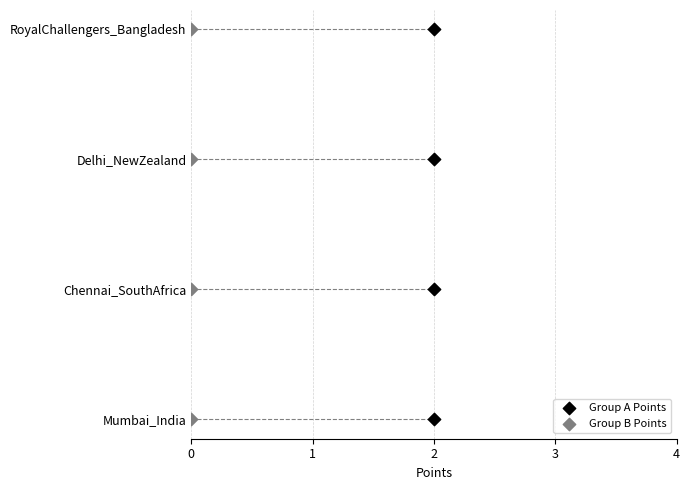

What are all the series names shown in the legend?

Group A Points, Group B Points